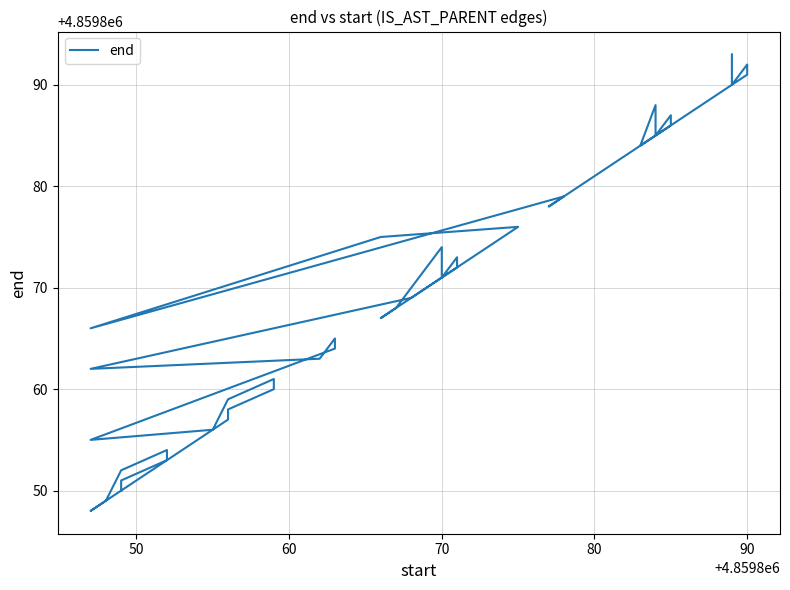

How many categories are shown in the chart?

40